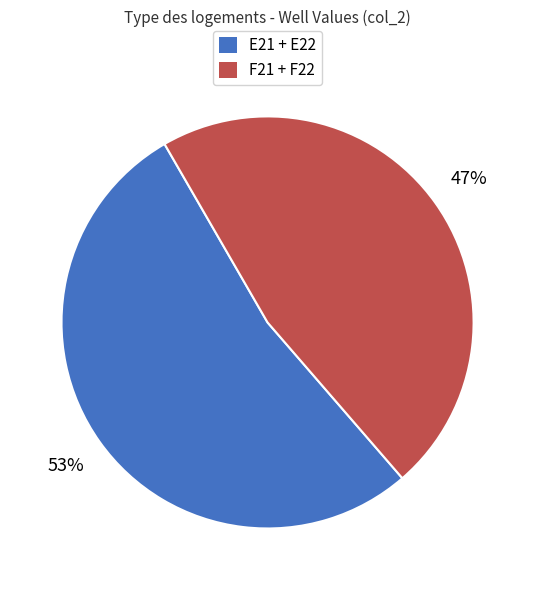

To the nearest percent, what is the difference between the largest and smallest slice percentages?

6%